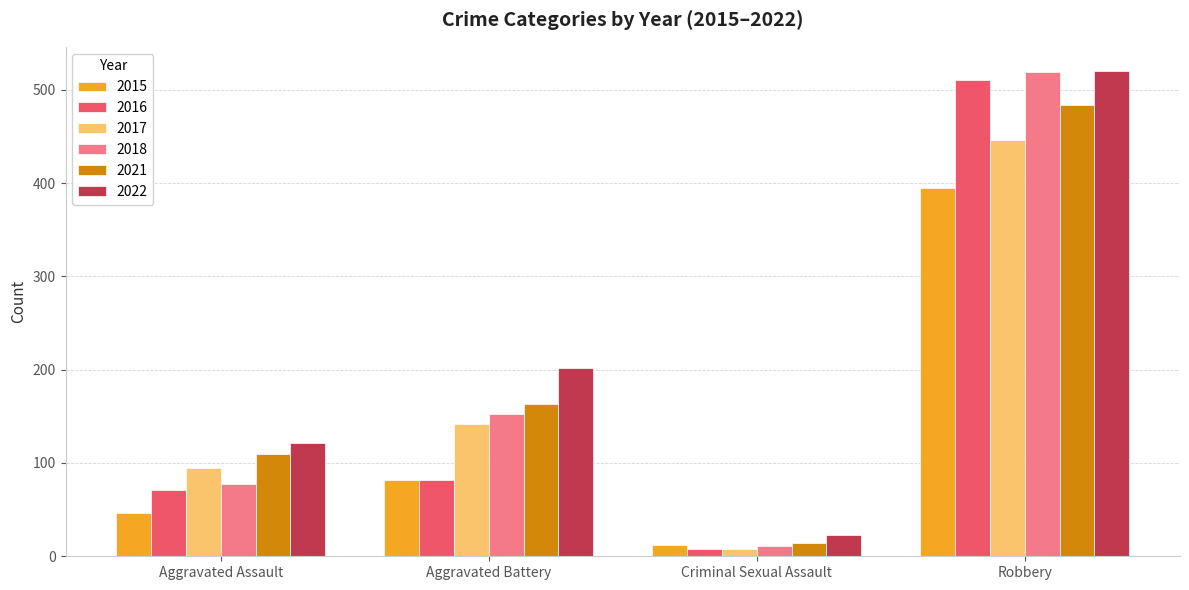

What is the total value across all series at Robbery?

2874